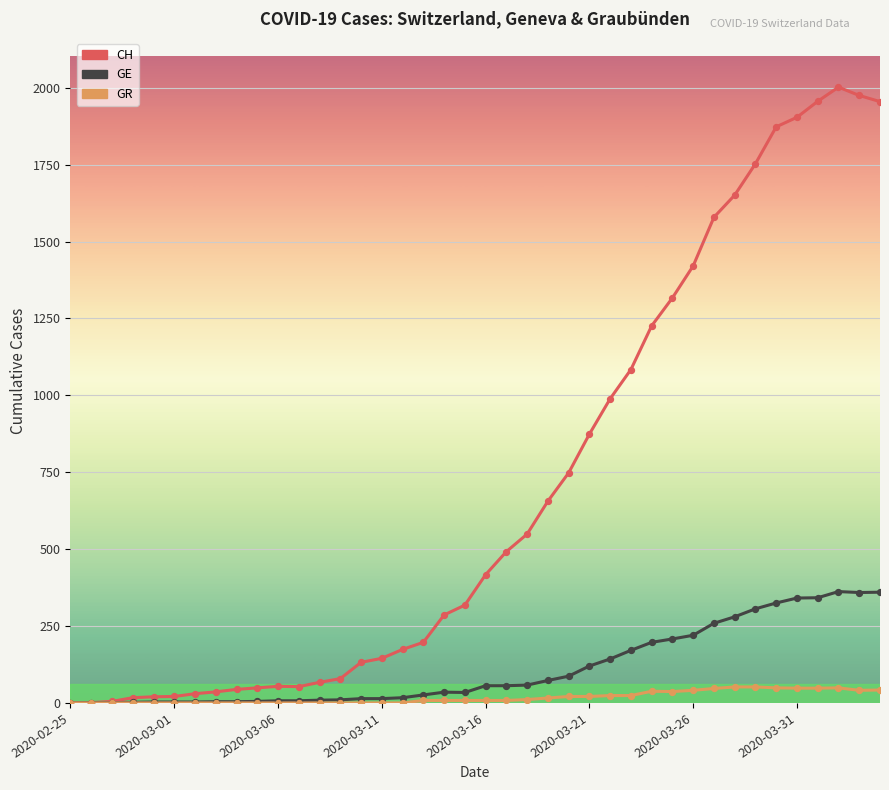

At how many categories does at least one series exceed 188?

23